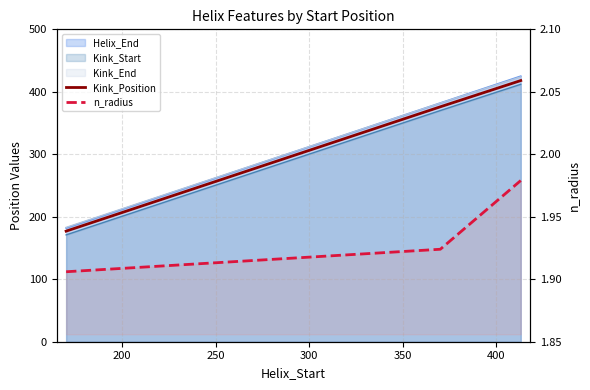

True or false: Kink_Position has a value of 296.6 at 150.

False